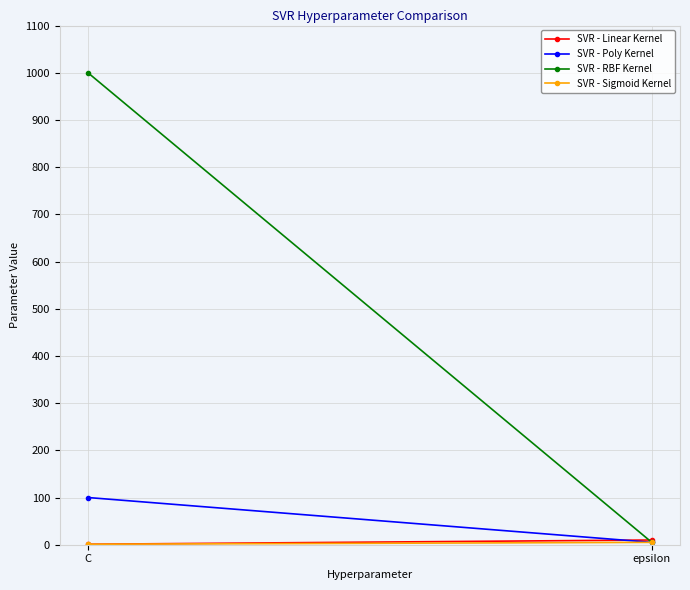

Count the SVR - Poly Kernel values in the range 5 to 100.

2